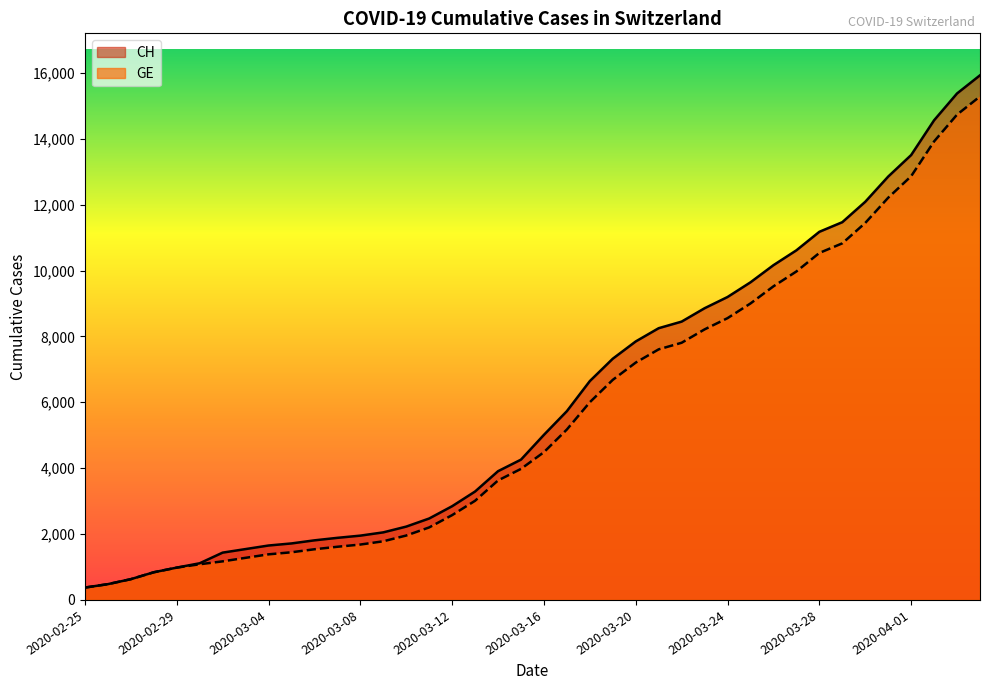

At how many categories does at least one series exceed 2332?

25